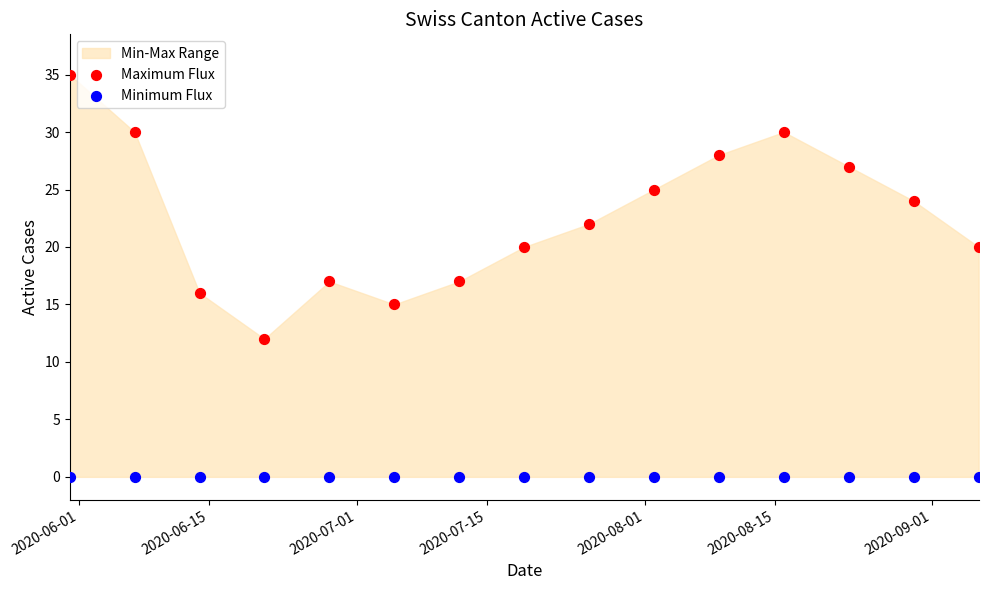

Which series reaches the minimum Y coordinate?

Minimum Flux